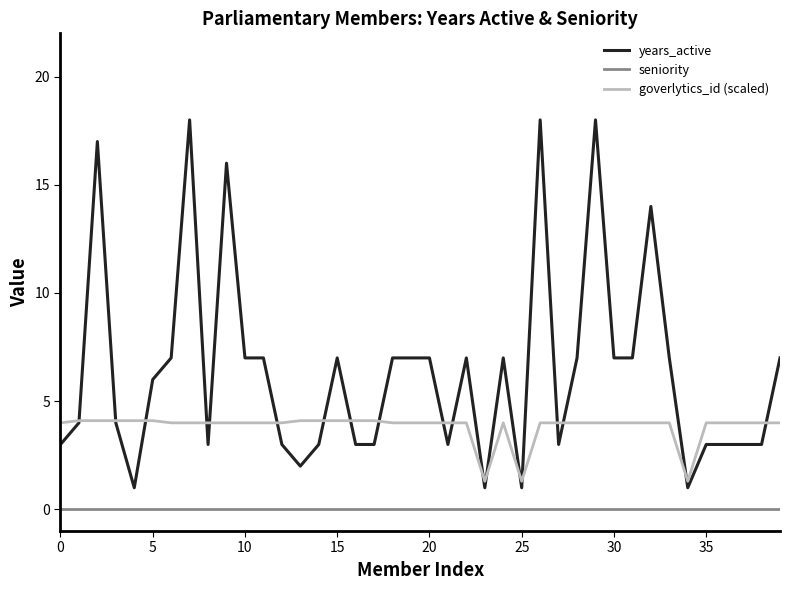

Which series has the largest range (max minus min)?

years_active